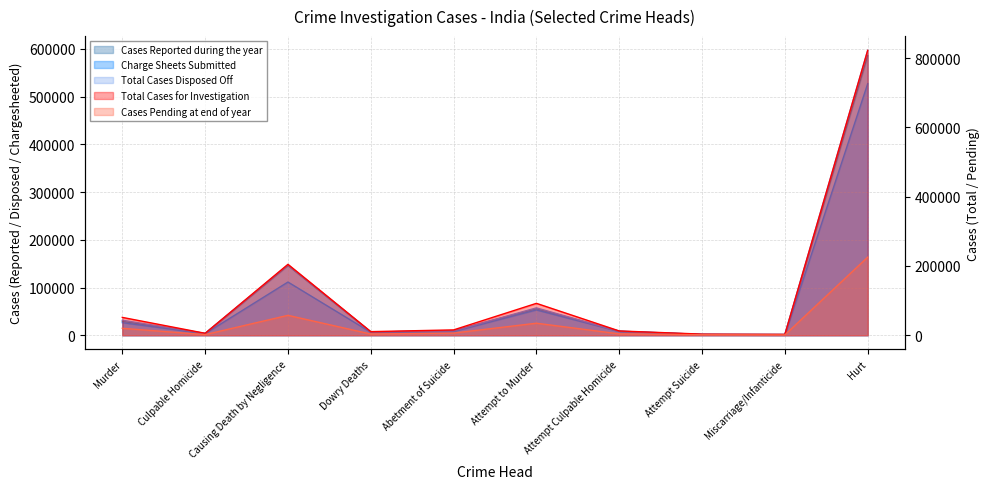

Rank the categories by Total Cases for Investigation value from lowest to highest.

Miscarriage/Infanticide, Attempt Suicide, Culpable Homicide, Dowry Deaths, Attempt Culpable Homicide, Abetment of Suicide, Murder, Attempt to Murder, Causing Death by Negligence, Hurt